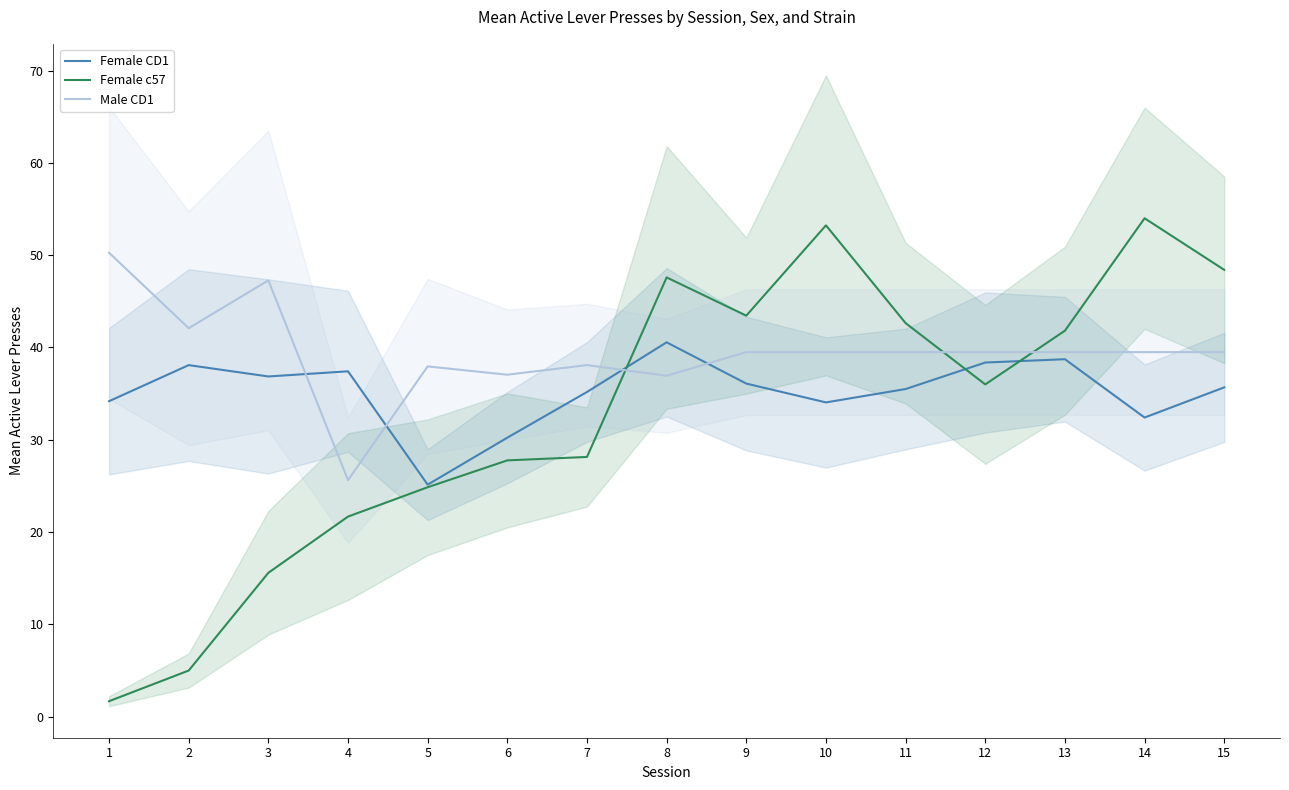

Which category has the highest value in the Male CD1 series?

1